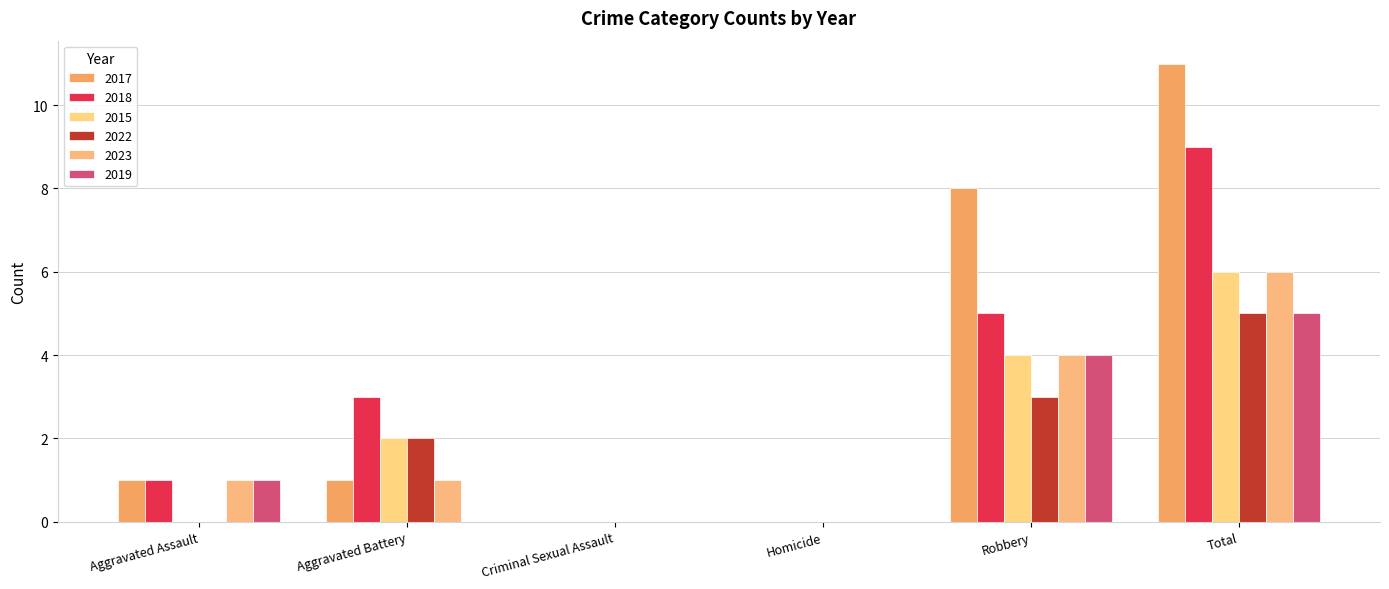

Which series has the widest spread of values?

2017